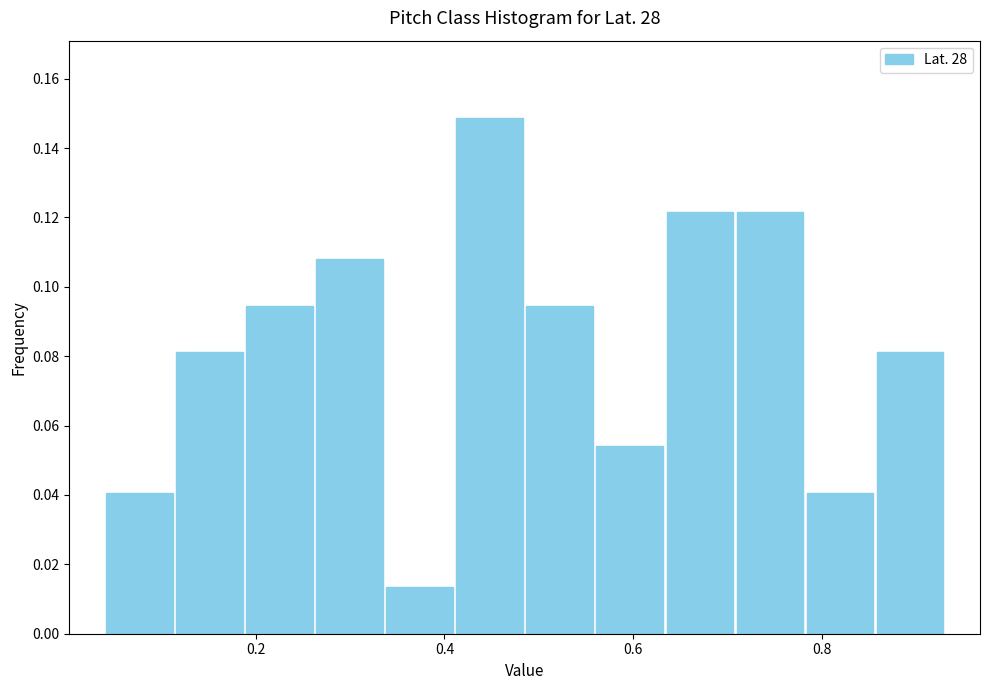

Around what value on the x-axis is the tallest bar? Give the approximate position of its centre, as read against the axis.

0.44